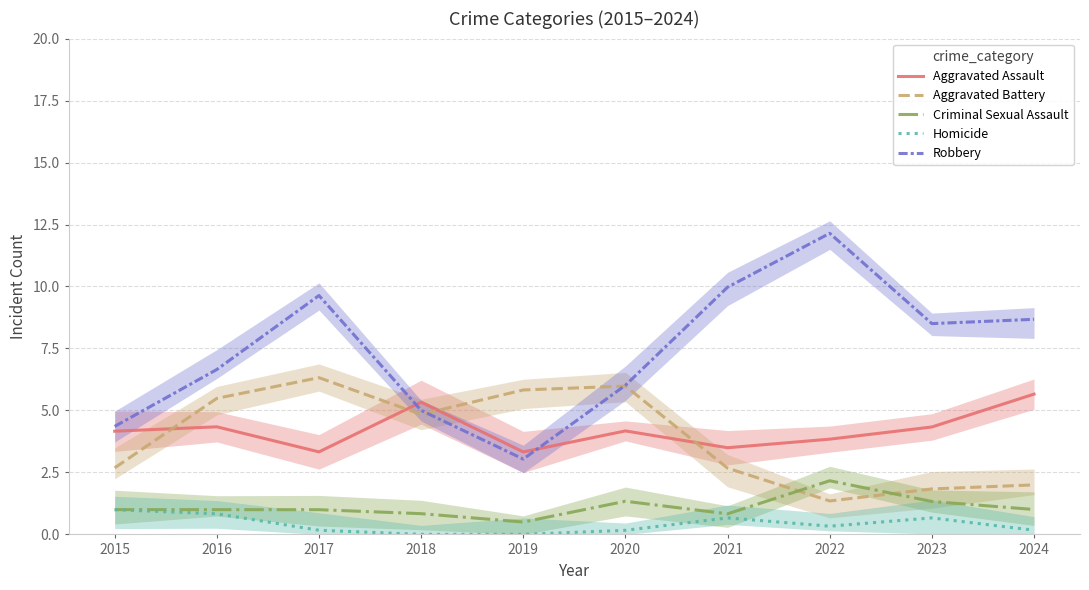

True or false: Criminal Sexual Assault and Robbery intersect in this chart.

False